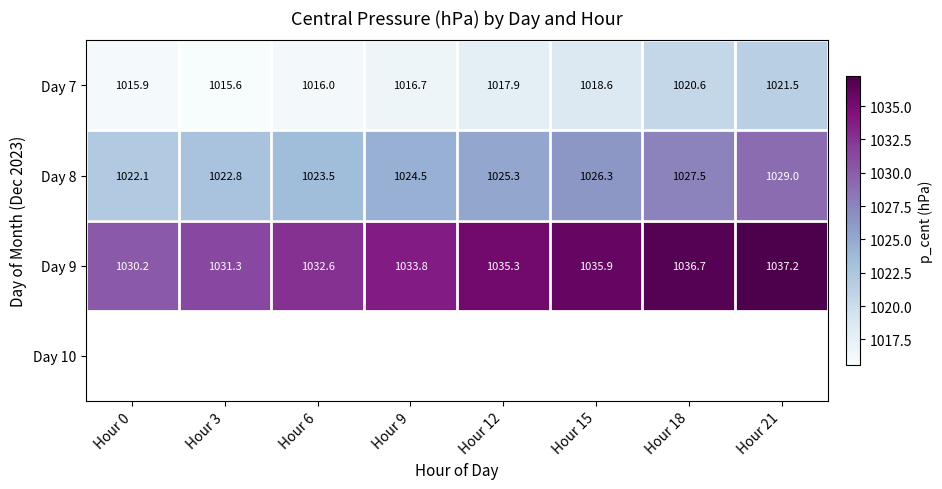

At how many categories does at least one series exceed 1017?

8